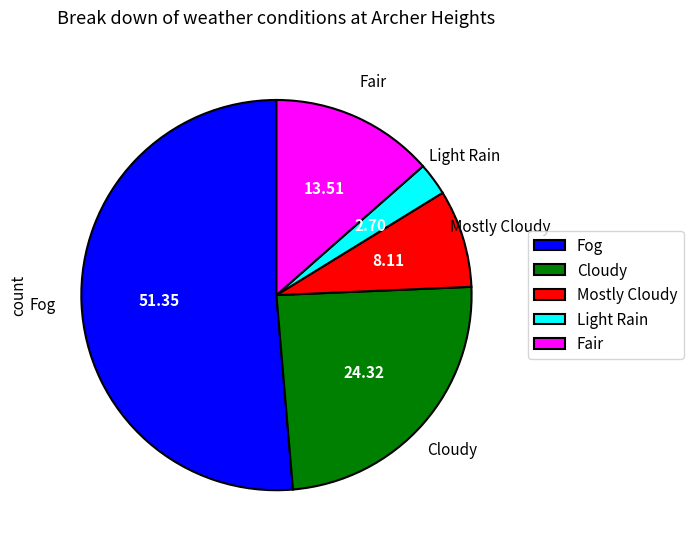

Is Fog the majority of the pie?

Yes